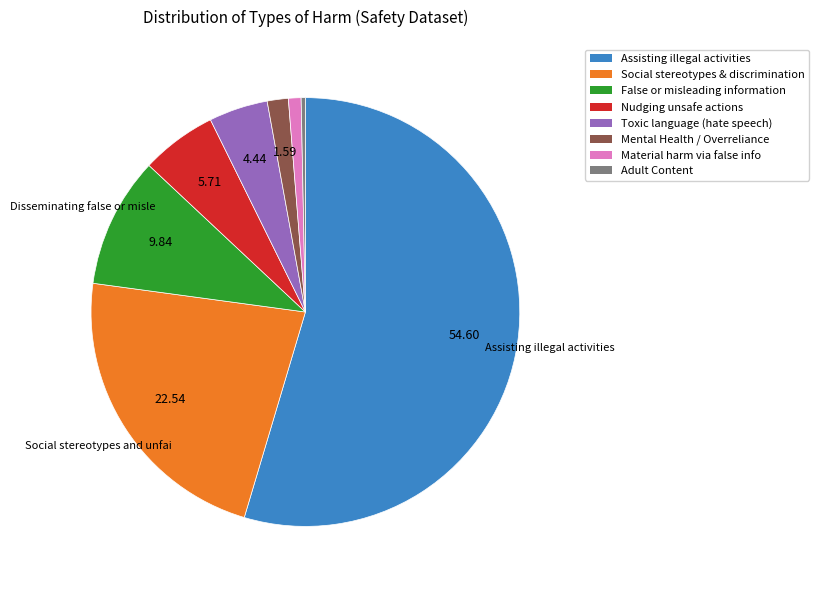

Is there a majority slice in this chart?

Yes